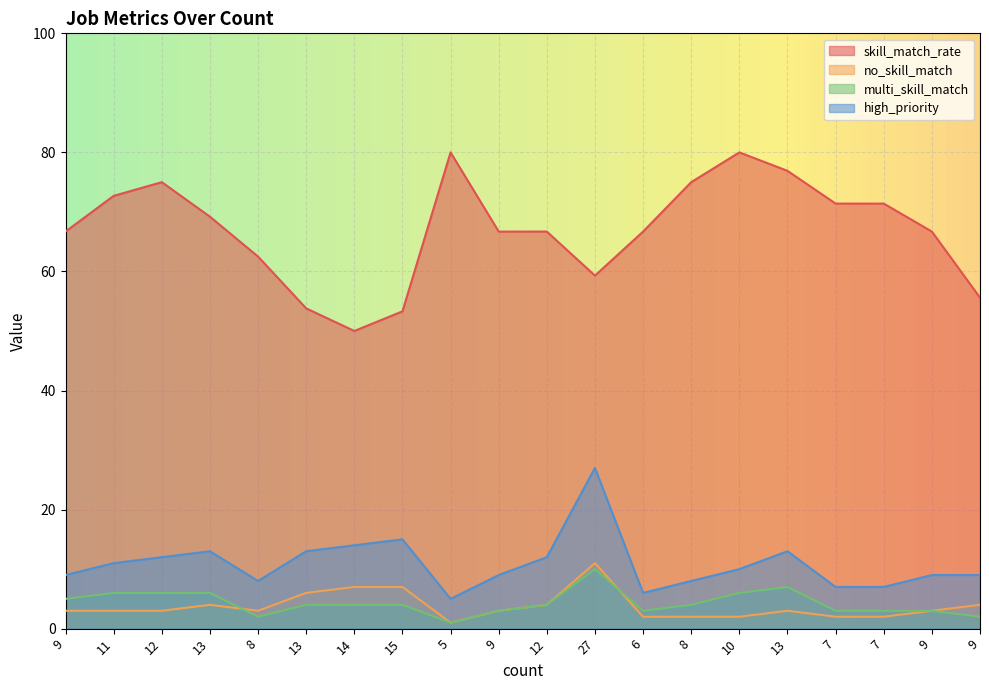

Which series has the largest total across all categories?

skill_match_rate